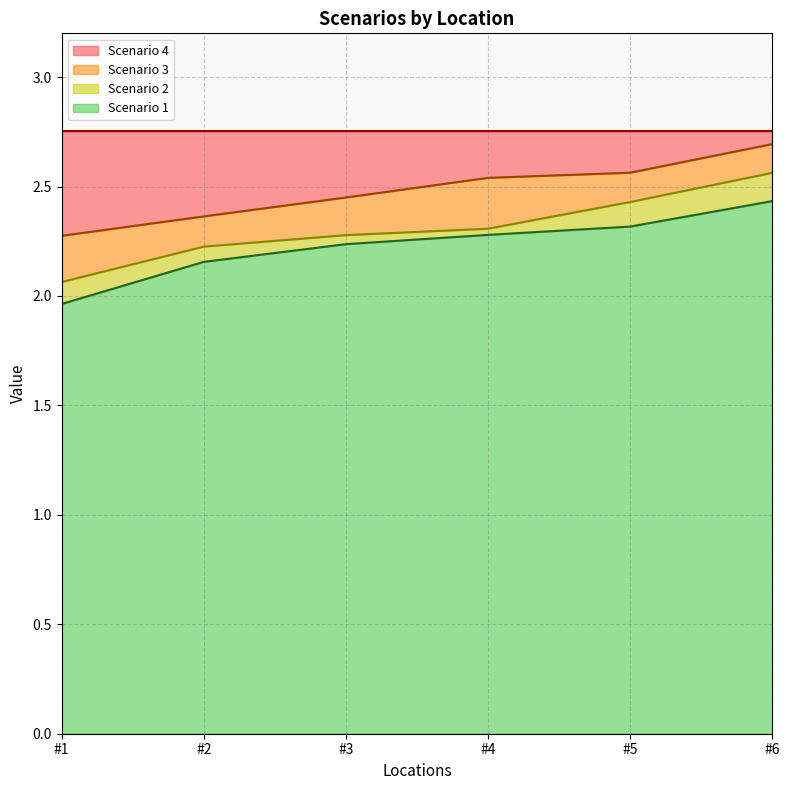

True or false: Scenario 1 has a value of 0.5 at #6.

False